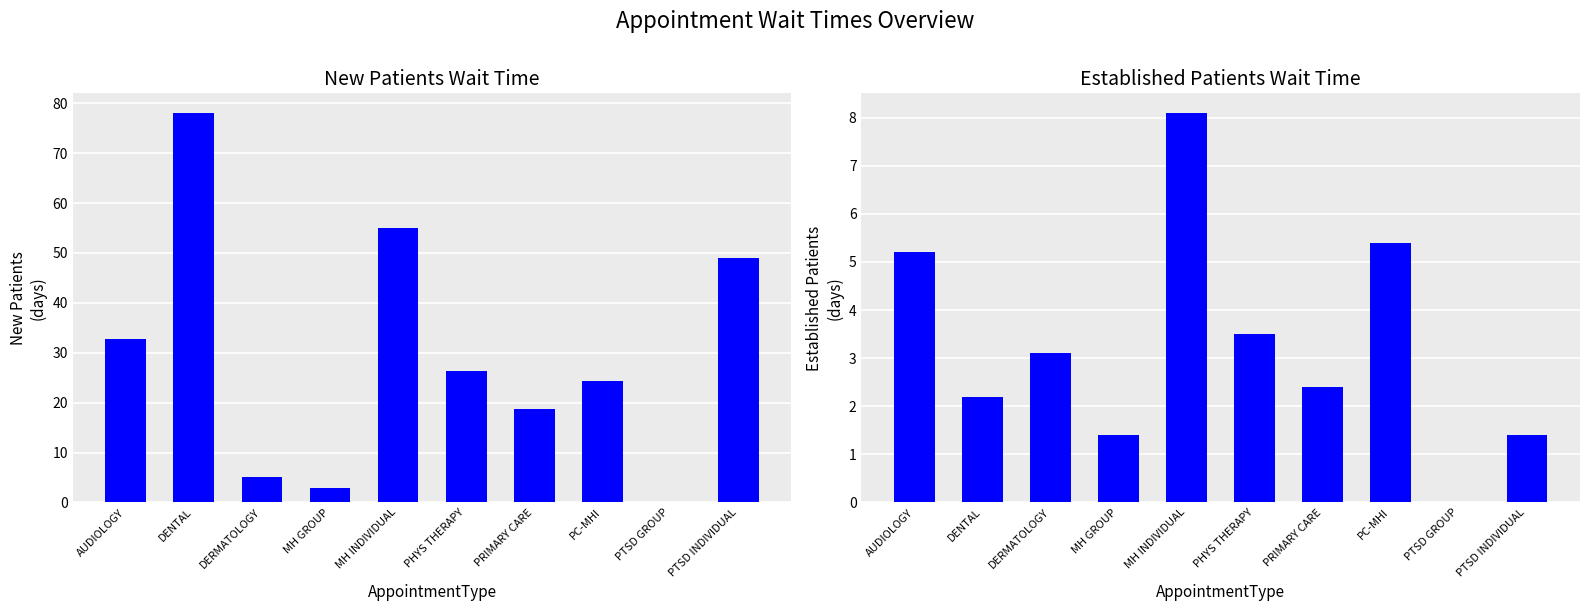

What value does the NewPatients series have at PHYS THERAPY?

26.4